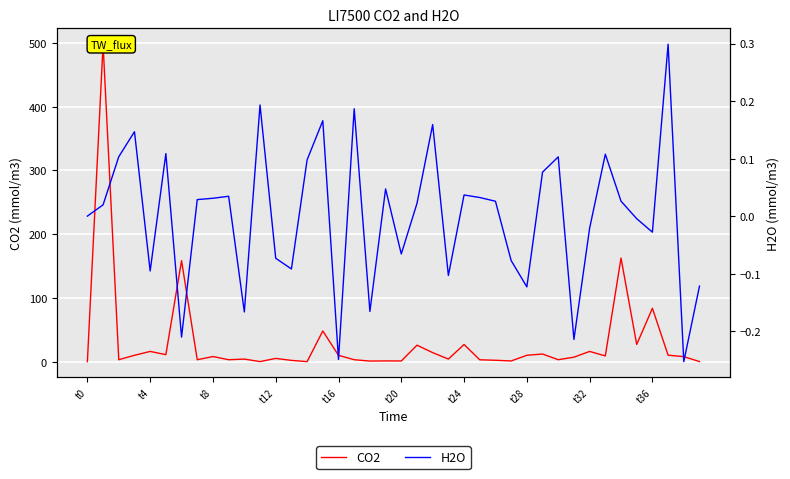

How many values in the H2O series are below 0?

17